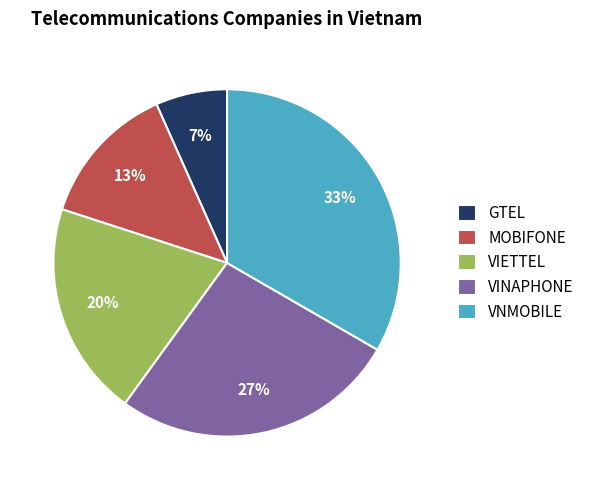

Which has a higher value, GTEL or MOBIFONE?

MOBIFONE